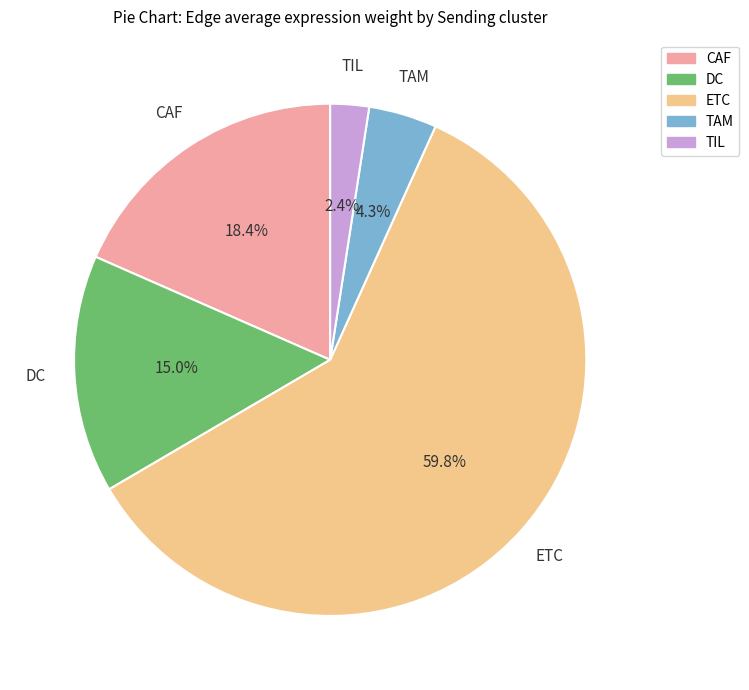

Is it true that TAM is 4% of the pie?

True